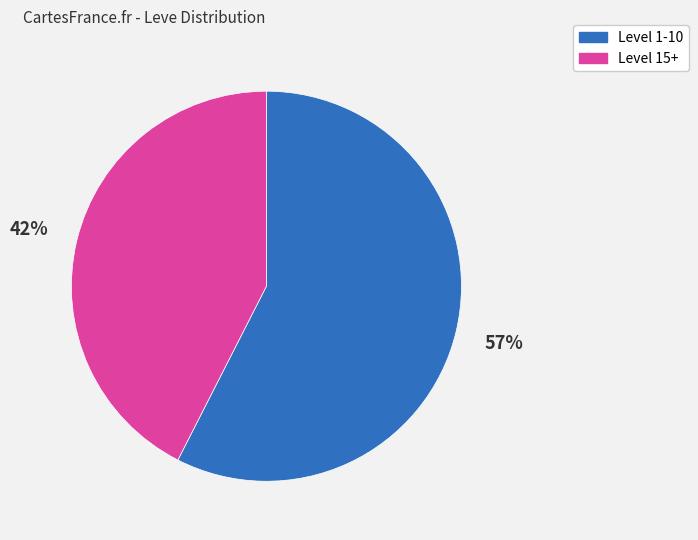

To the nearest percent, what is the average slice percentage?

50%